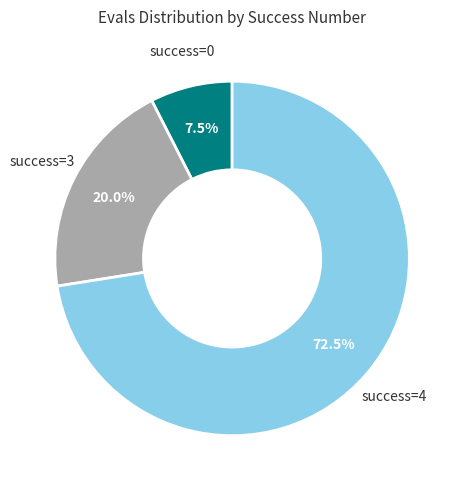

Is there any slice that represents more than half of the pie?

Yes